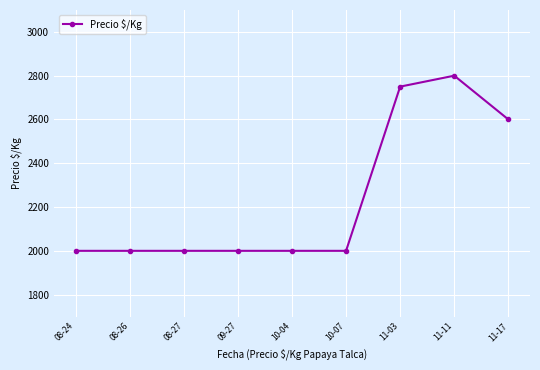

What is the difference between the maximum and minimum values?

800